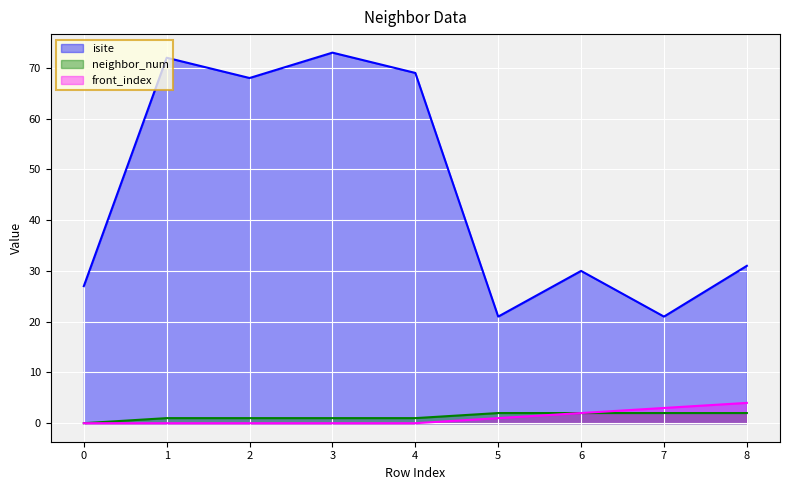

True or false: isite and front_index intersect in this chart.

False